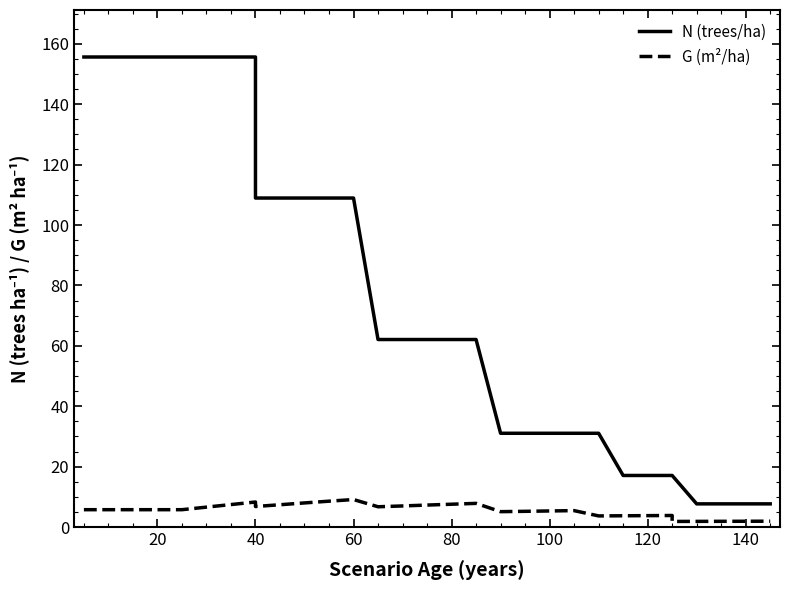

What is the minimum value shown in the chart?

1.9